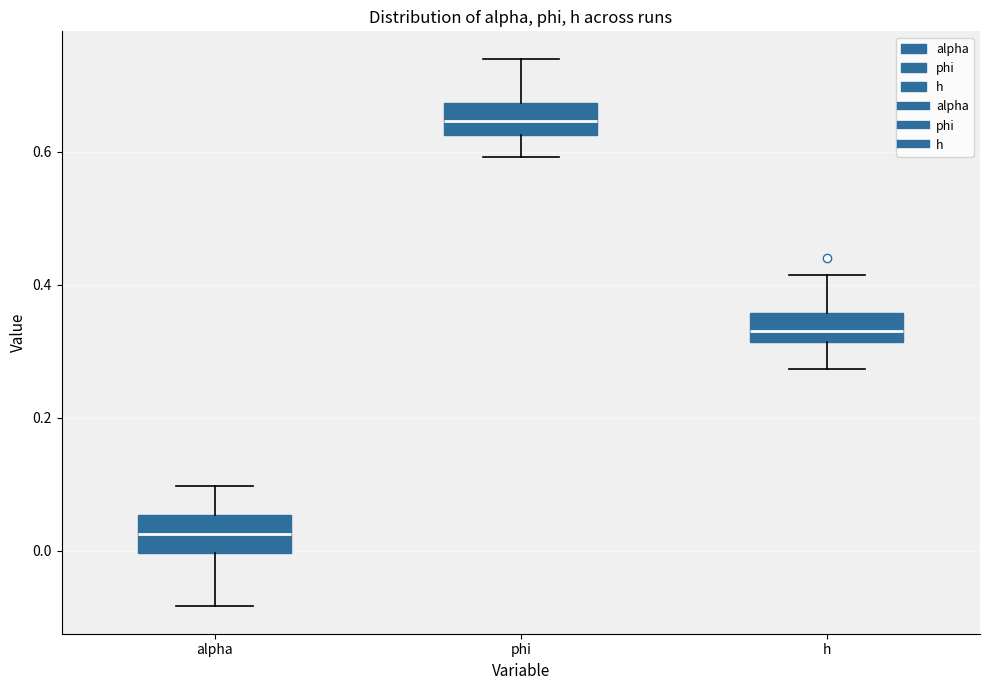

Where is the upper edge of the box for alpha on the y-axis? The values are not printed on the chart, so give them approximately, as read against the axis.

0.06